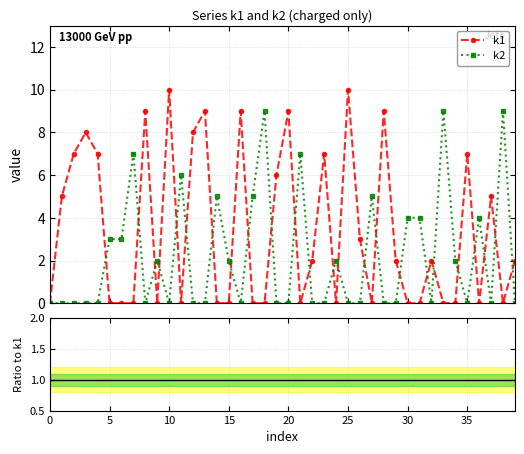

What is the sum of the k2 values at 29 and 9?

2.0